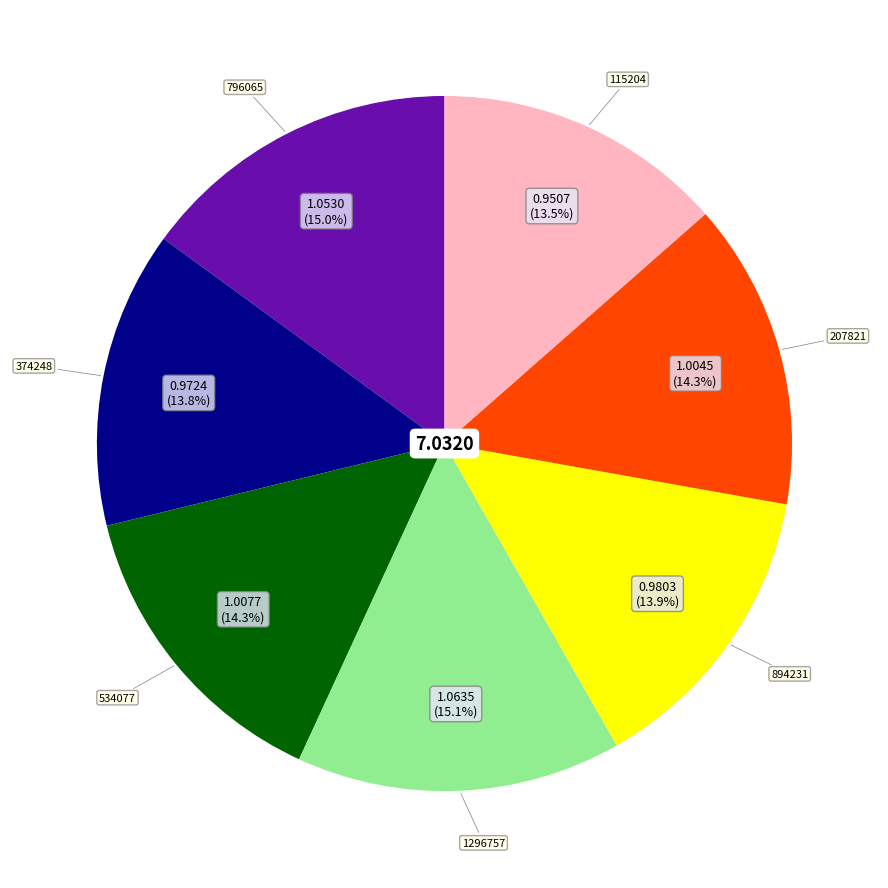

Is there a majority slice in this chart?

No